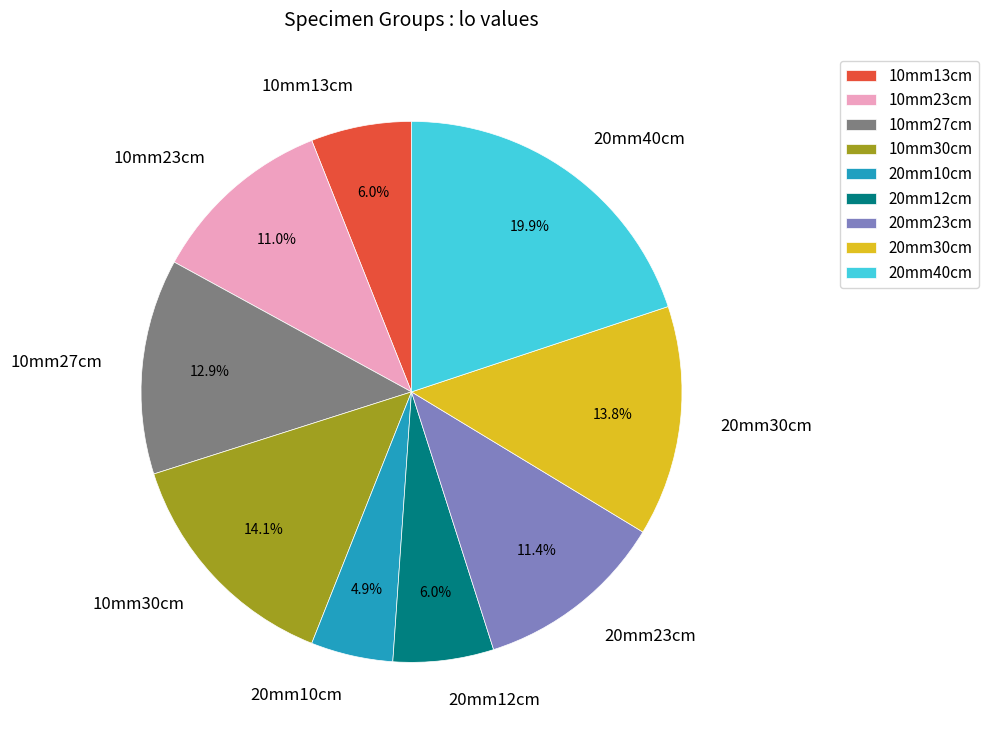

How many slices are in this pie chart?

9